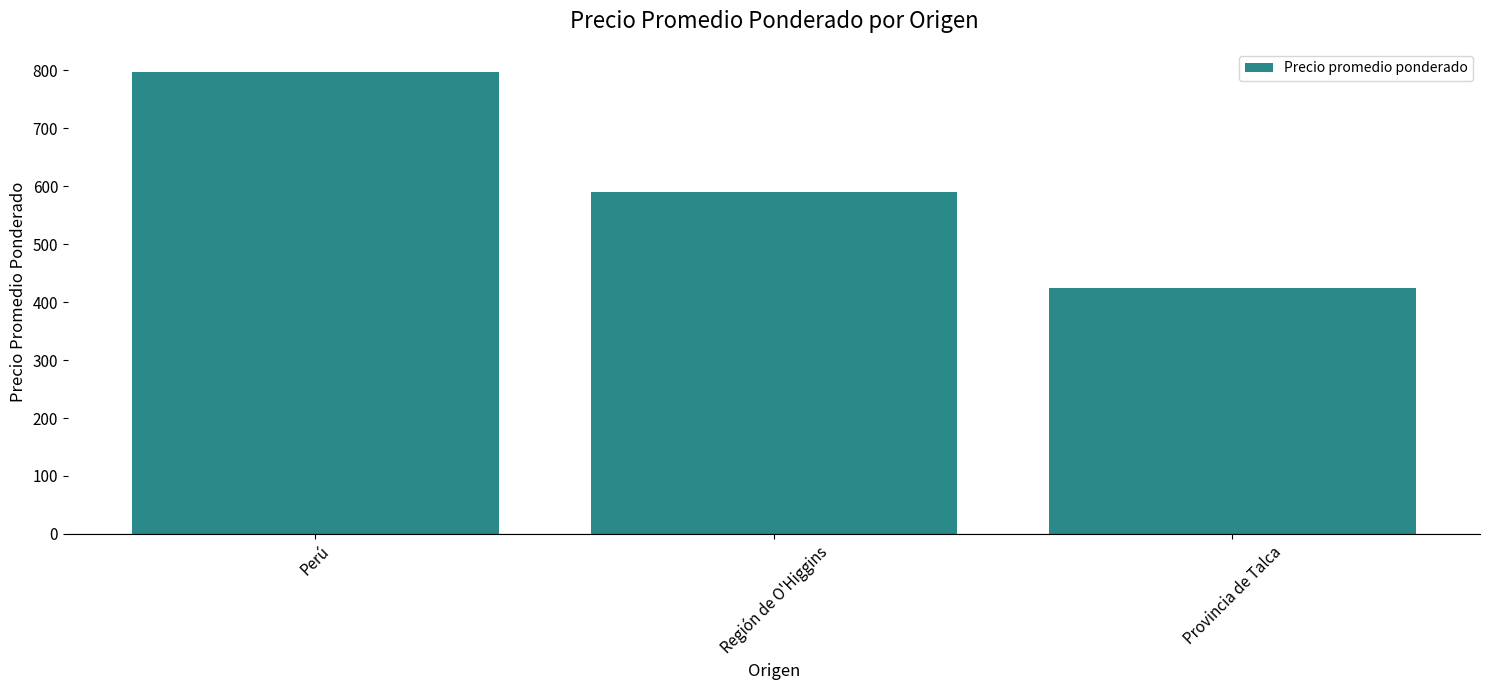

At which label is the value closest to 611?

Región de O'Higgins